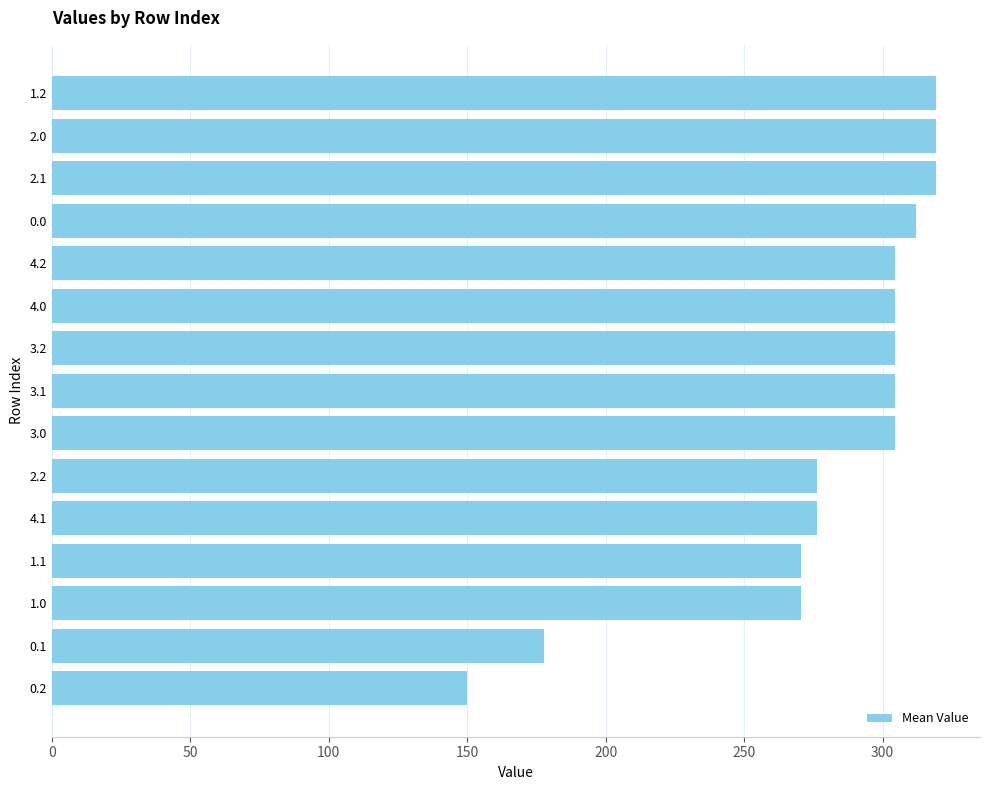

How many data points are less than 304?

6